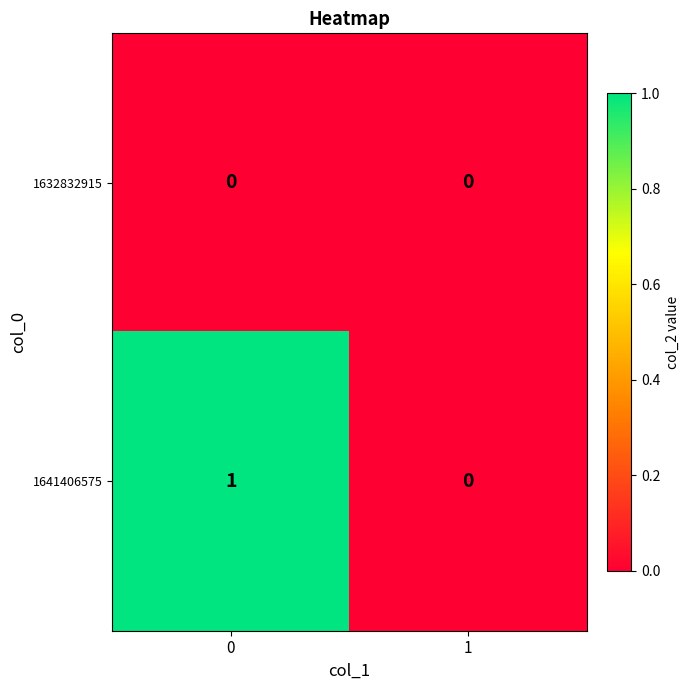

Reading left to right, list all the values displayed in this chart.

1632832915: 0	0
1641406575: 1	0